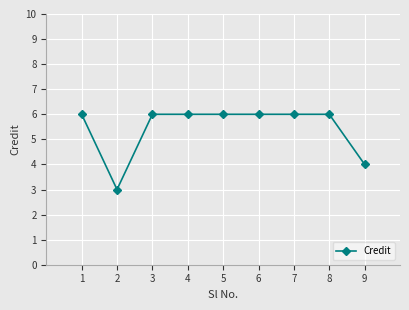

What is the average value?

5